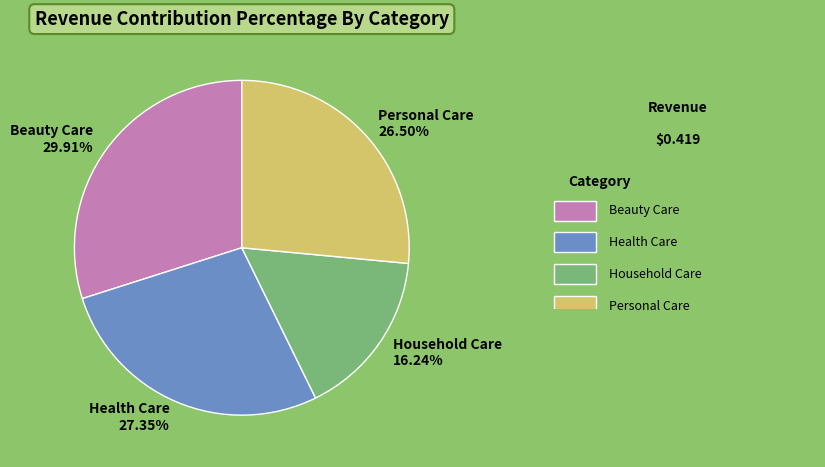

Count the number of slices in the pie.

4